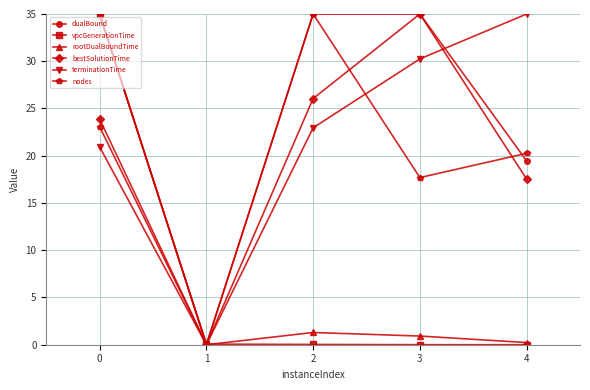

What is the sum of the nodes values at 2 and 4?

55.3